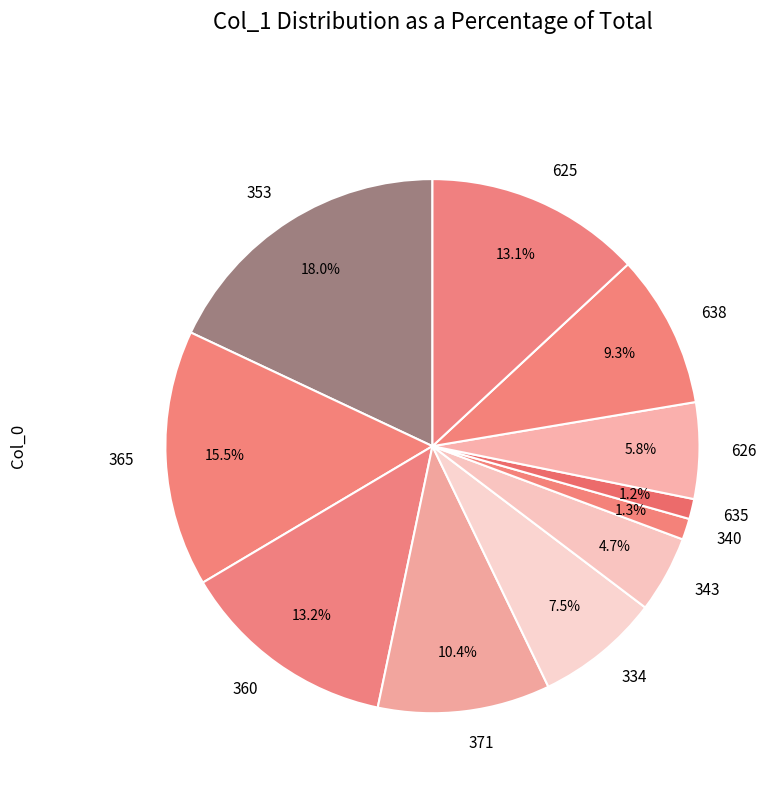

What is the largest slice in the pie chart?

353